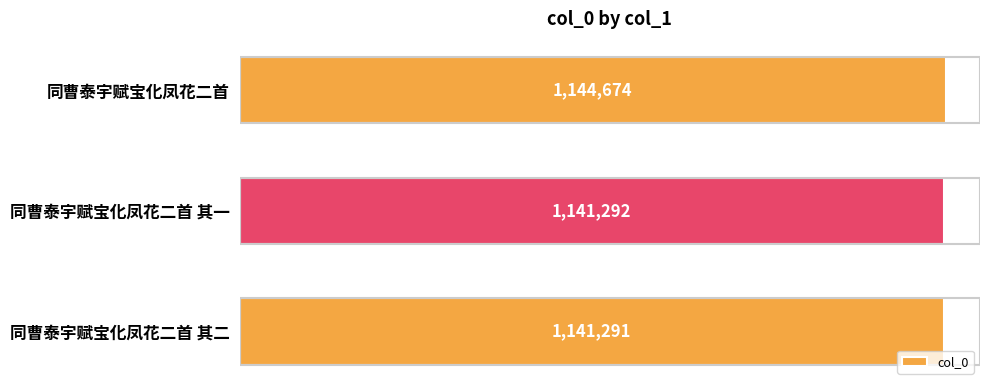

At which label is the value closest to 1142982?

同曹泰宇赋宝化凤花二首 其一